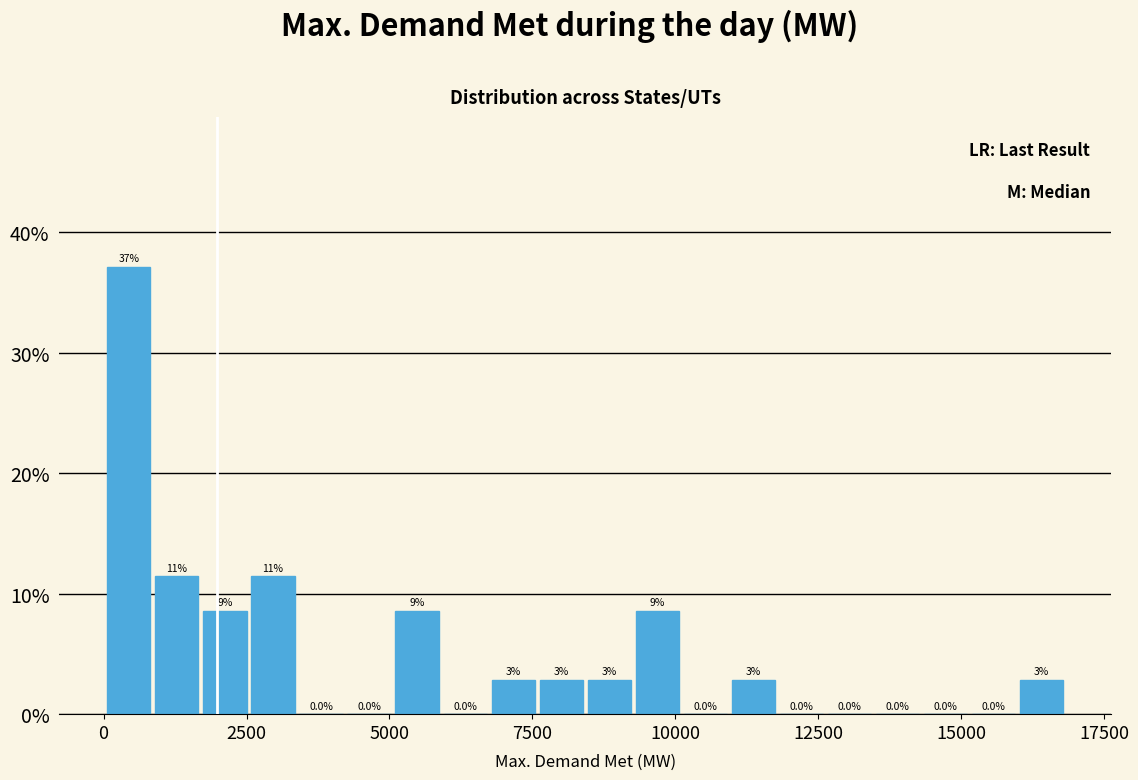

Around what value on the x-axis is the tallest bar? Give the approximate position of its centre, as read against the axis.

500